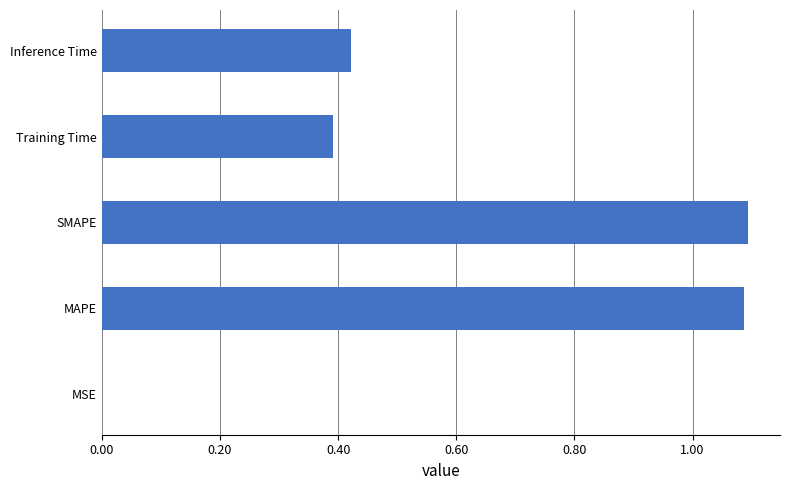

Which has a higher value, MSE or SMAPE?

SMAPE